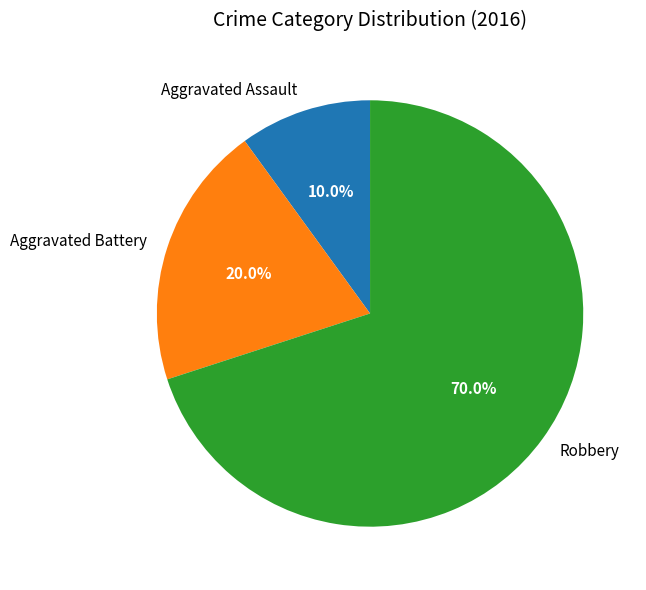

Approximately how many times larger is the value at Robbery compared to Aggravated Assault?

7.0